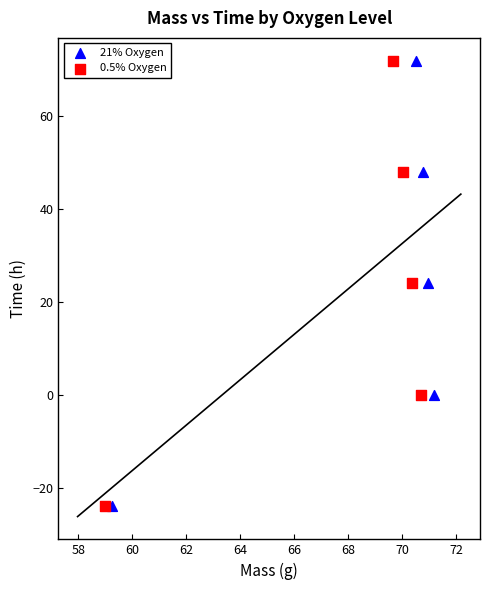

What are all the series names shown in the legend?

21% Oxygen, 0.5% Oxygen